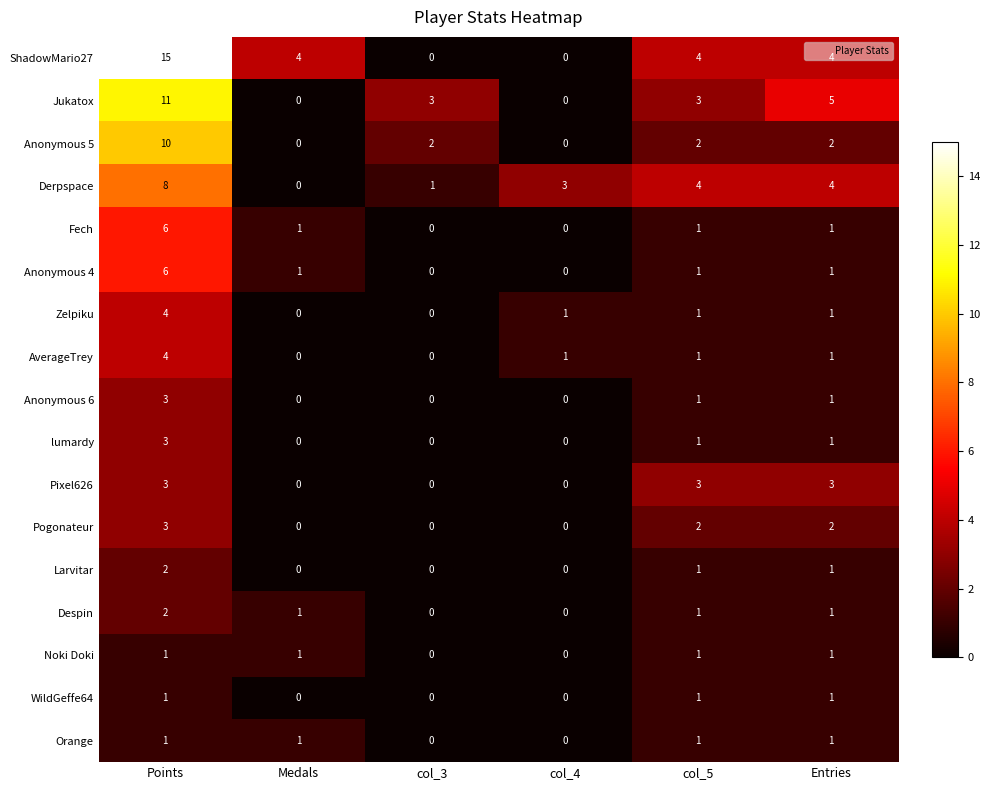

At which category is the sum across all series the highest?

Points